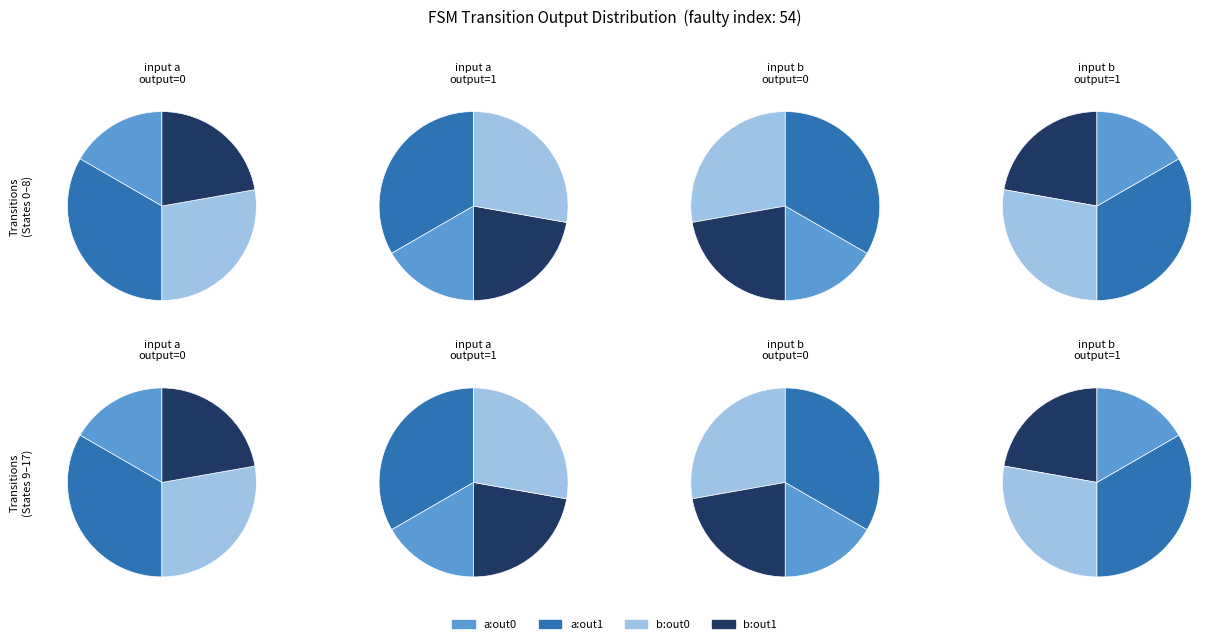

Between 3 and 10, which series saw the biggest shift?

input a